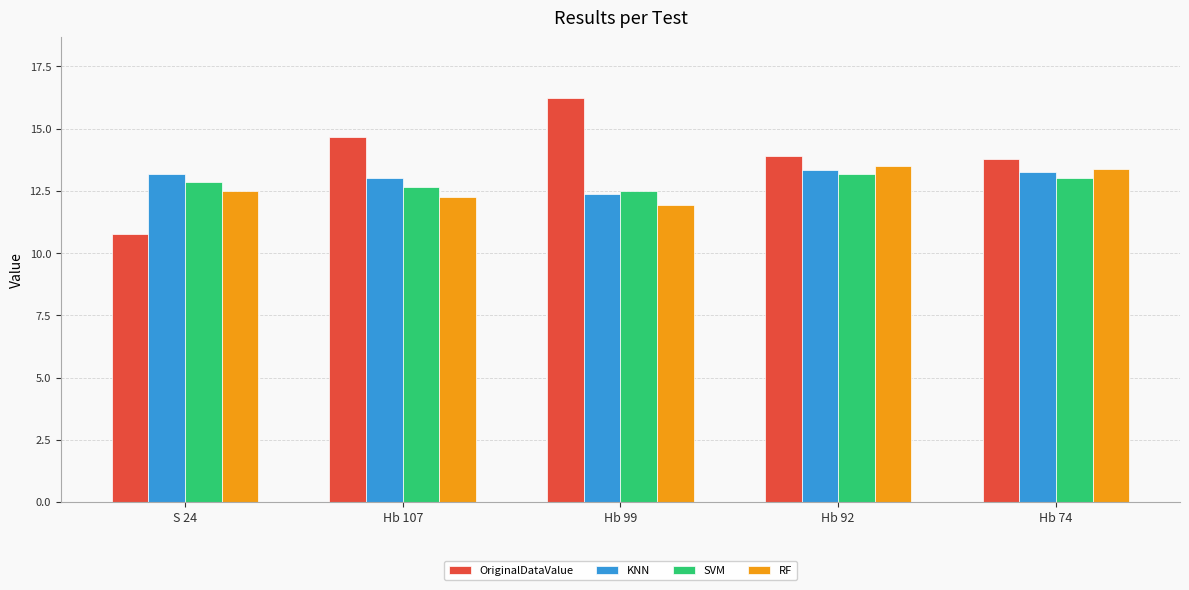

Where is RF nearest to the value 12?

Hb 99